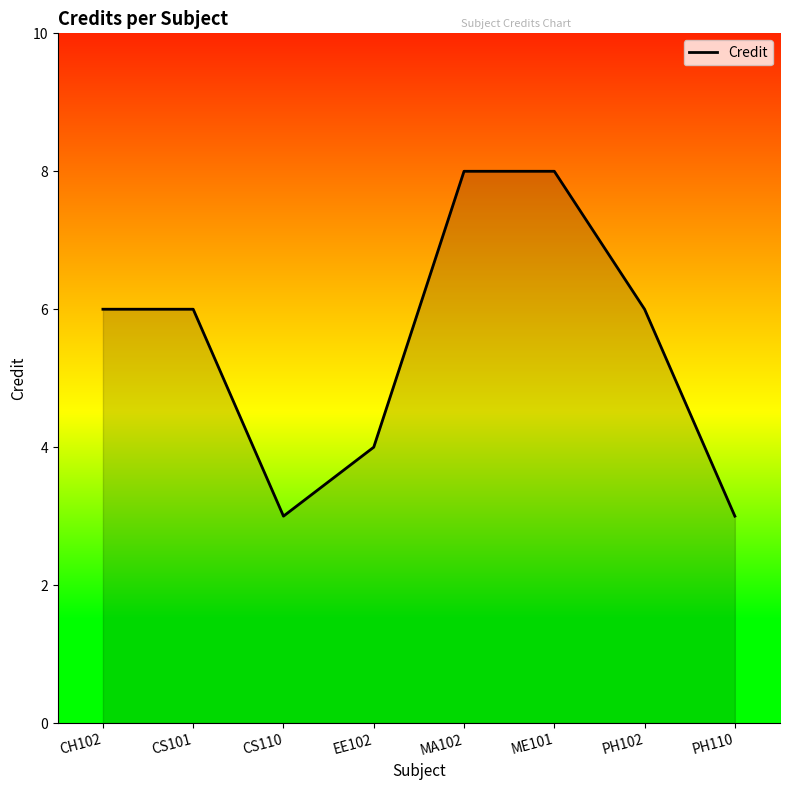

What is the maximum value shown in the chart?

8